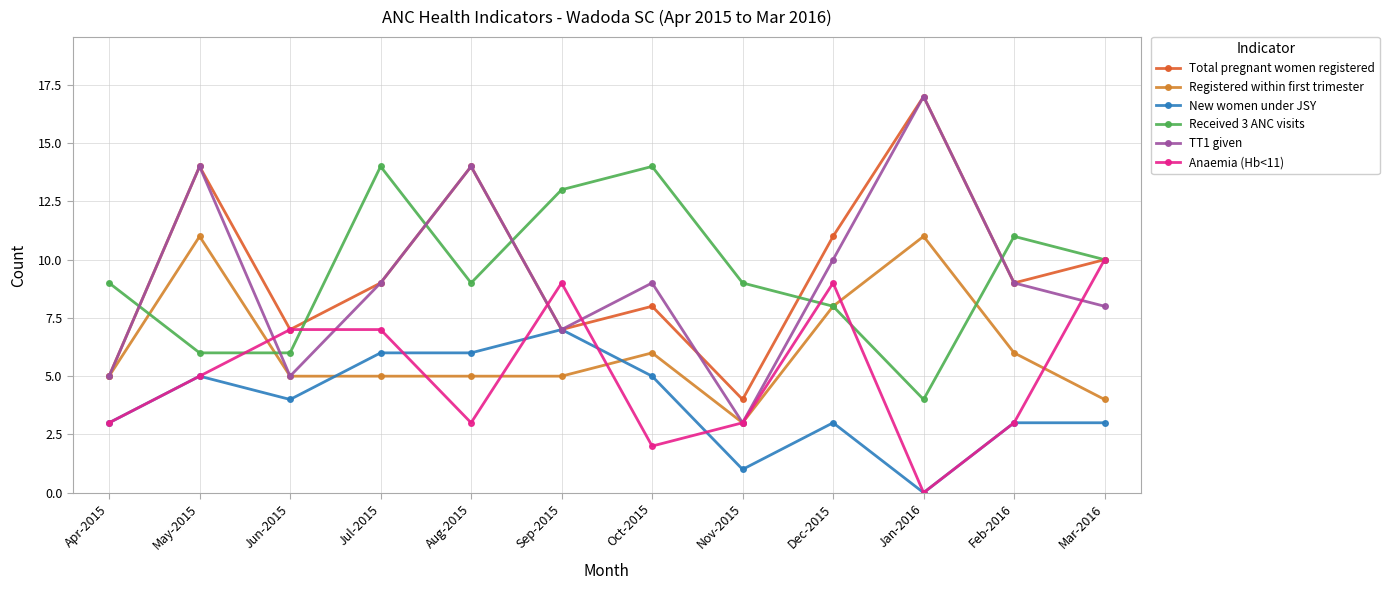

What position from the right is Mar-2016?

1